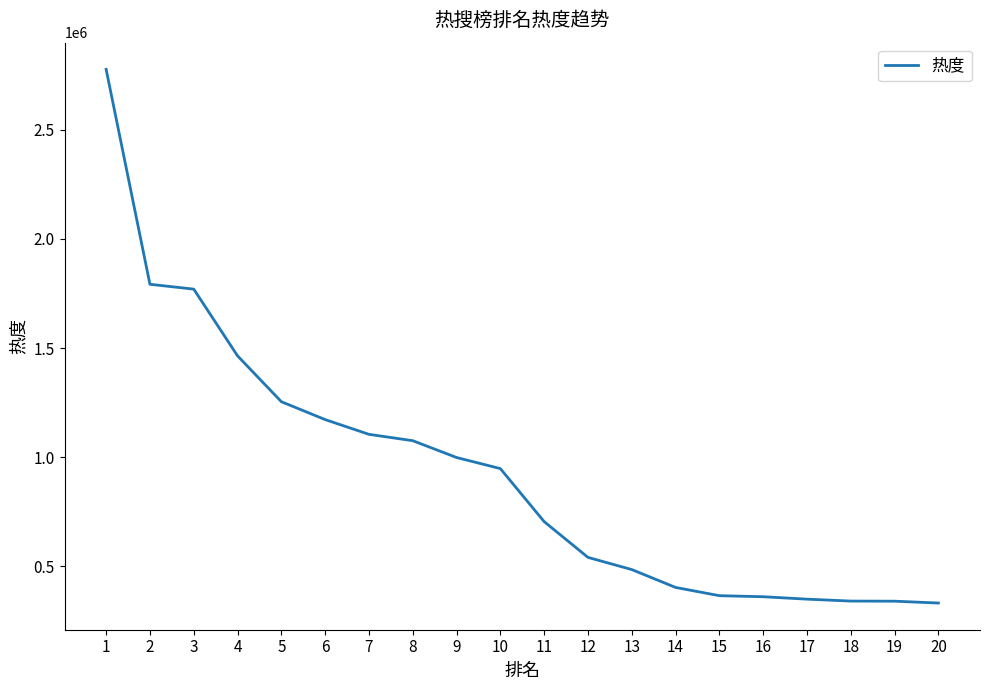

What is the greatest value displayed?

2775912